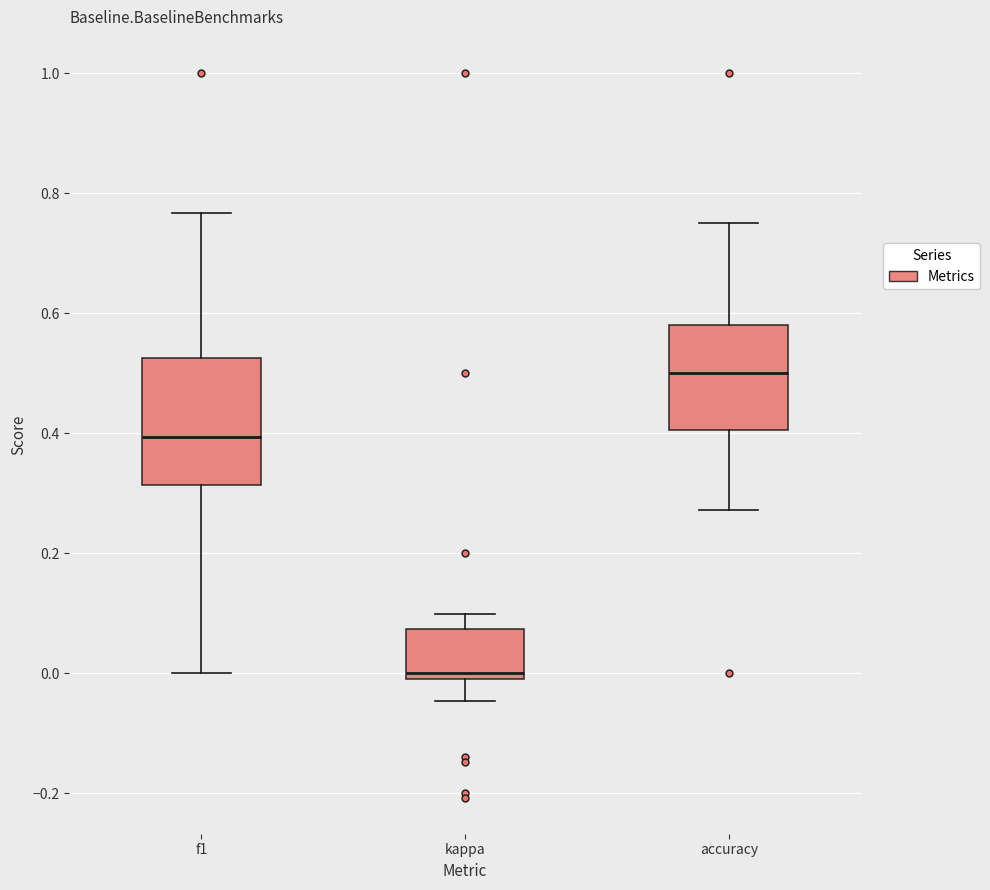

Which box's median line is the lowest?

kappa